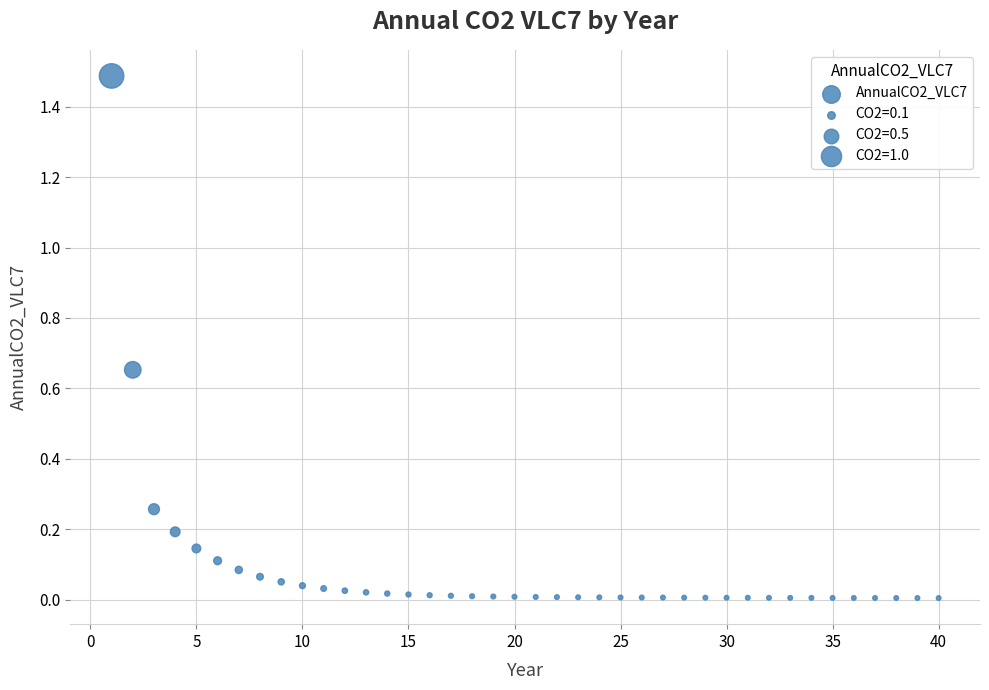

What is the range of Y values (max minus min)?

1.5